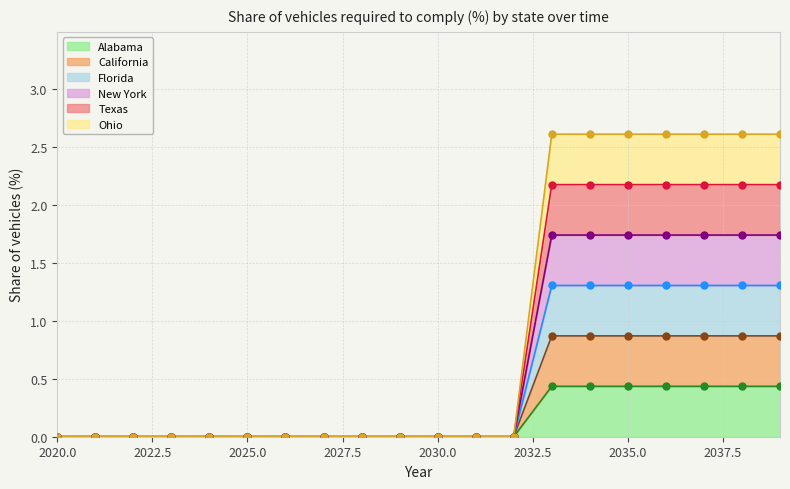

Which series contains the highest Y value?

California